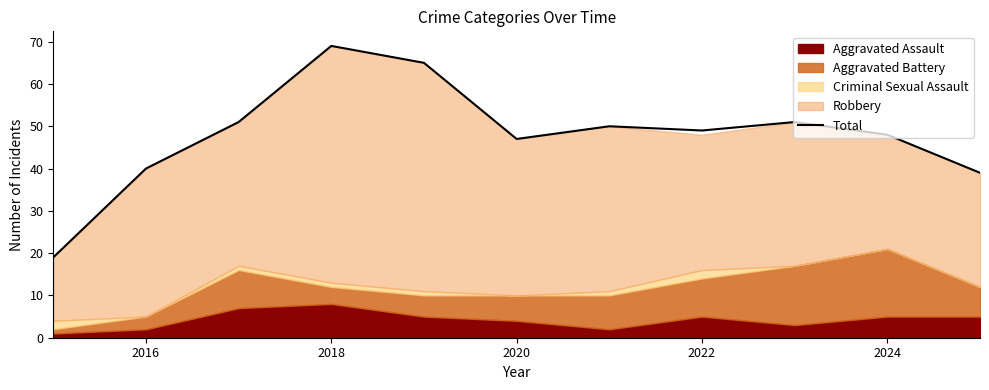

At which label does Total reach its peak?

2018